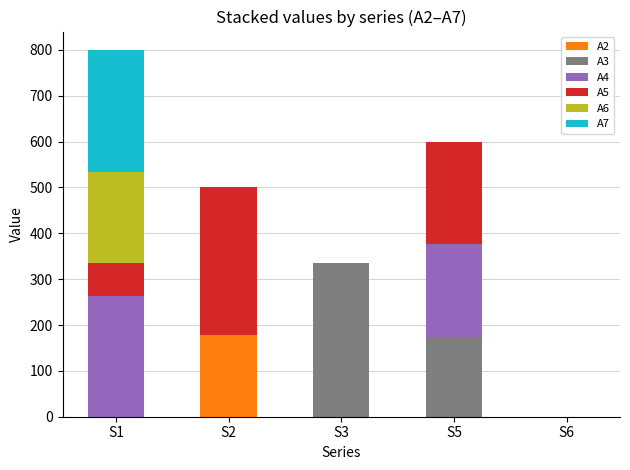

How many distinct data groups are displayed?

6